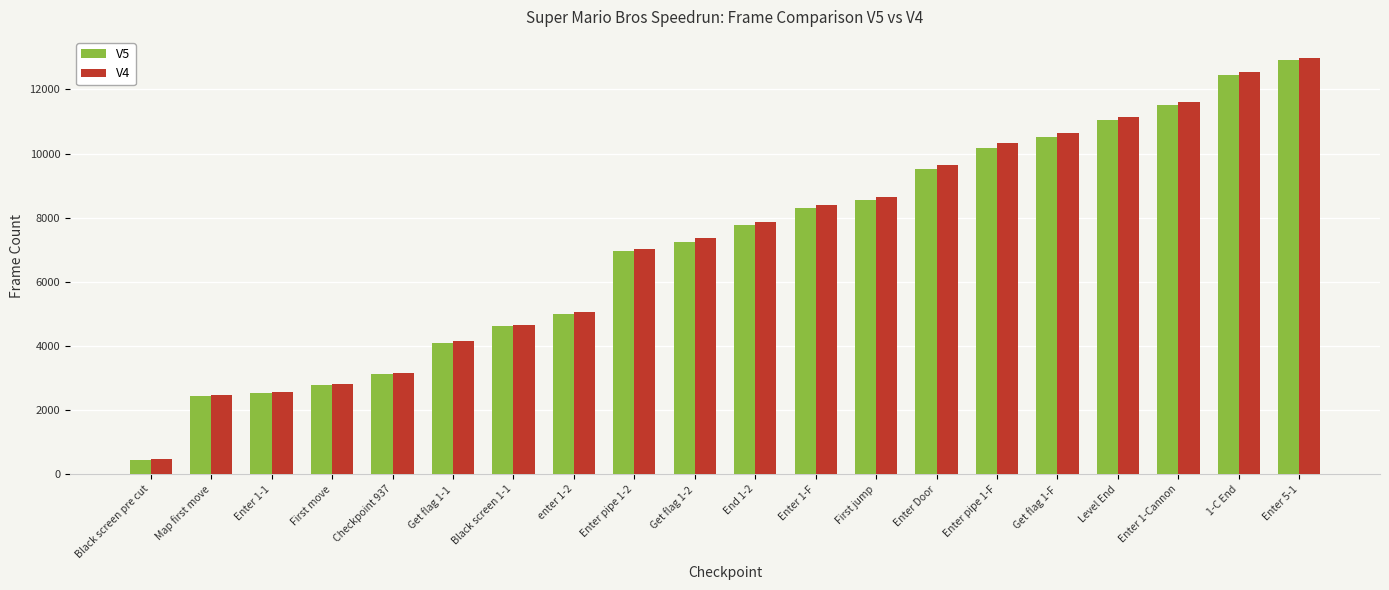

What is the label of the 15th bar from the right?

Get flag 1-1